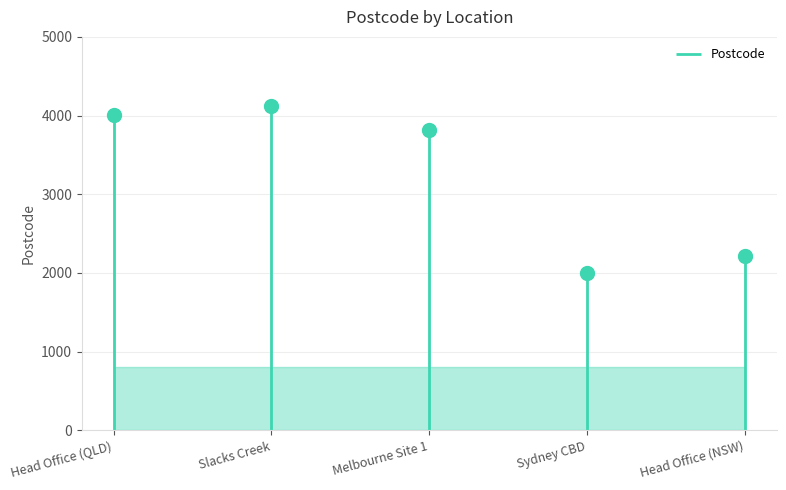

How many lines are shown in the chart?

1